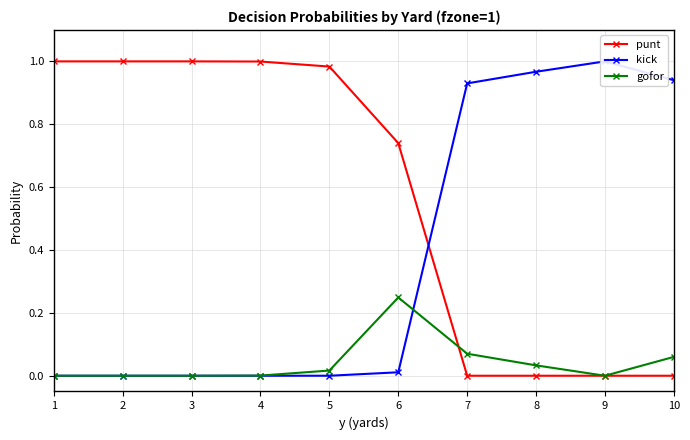

List the labels in order of gofor value, smallest first.

1, 2, 3, 9, 4, 5, 8, 10, 7, 6